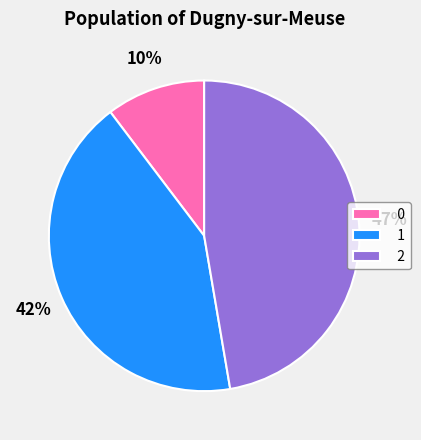

Rank the categories by value from lowest to highest.

0, 1, 2